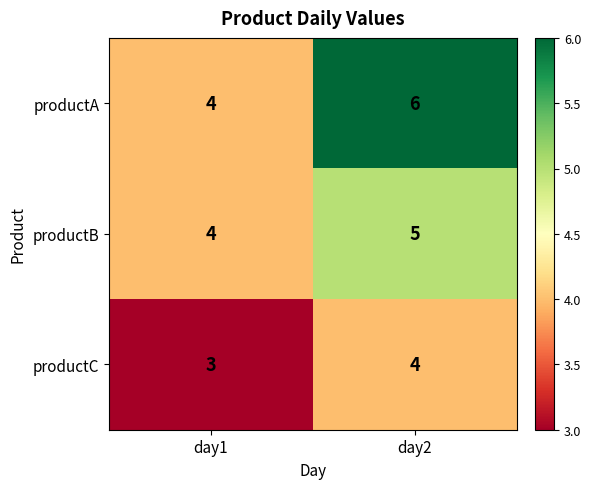

Rank the series by their average value, from lowest to highest.

productC, productB, productA